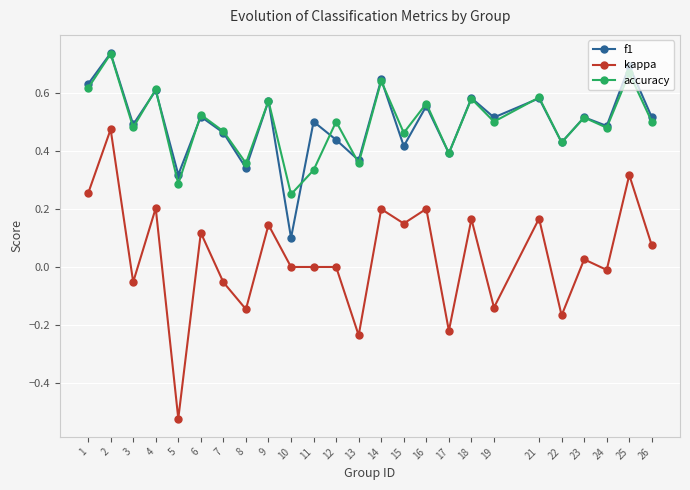

Between 13 and 21, which series saw the biggest shift?

kappa